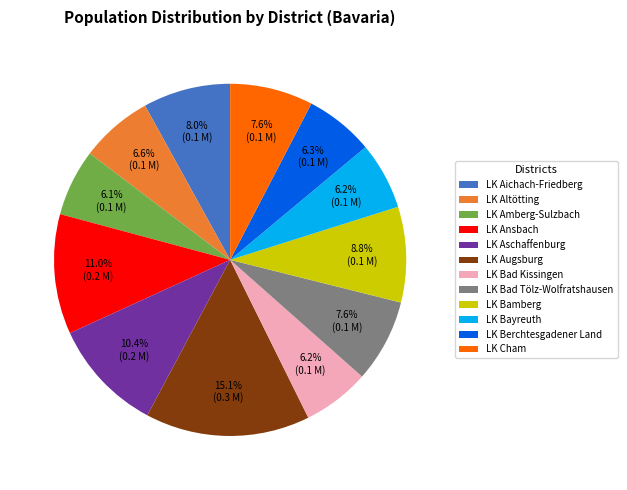

What percentage is NOT represented by LK Amberg-Sulzbach?

93.9%